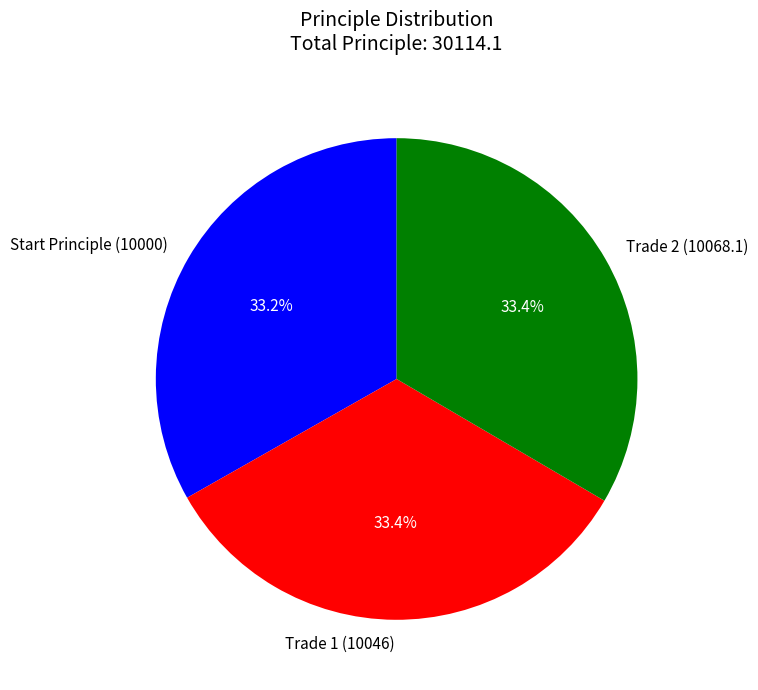

What is the ratio of the value at Trade 2 (10068.1) to the value at Start Principle (10000)?

1.0